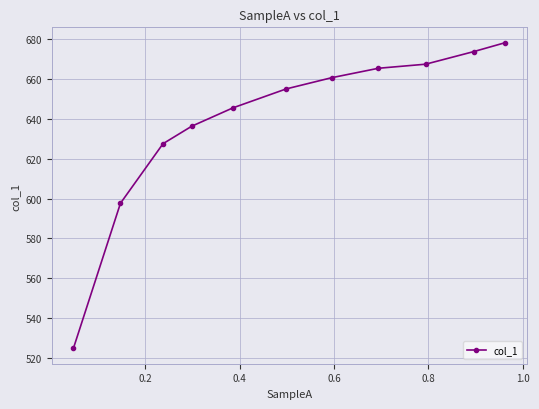

What is the minimum value shown in the chart?

524.8